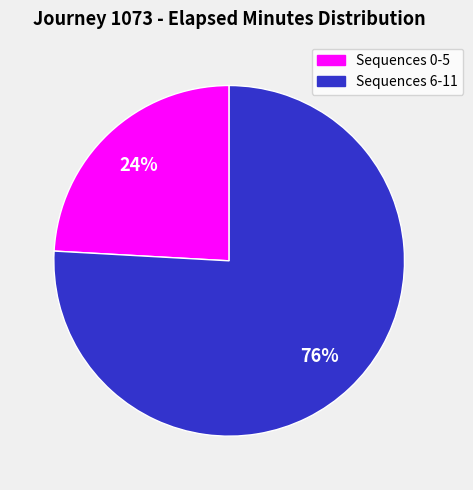

What is the largest slice in the pie chart?

Sequences 6-11